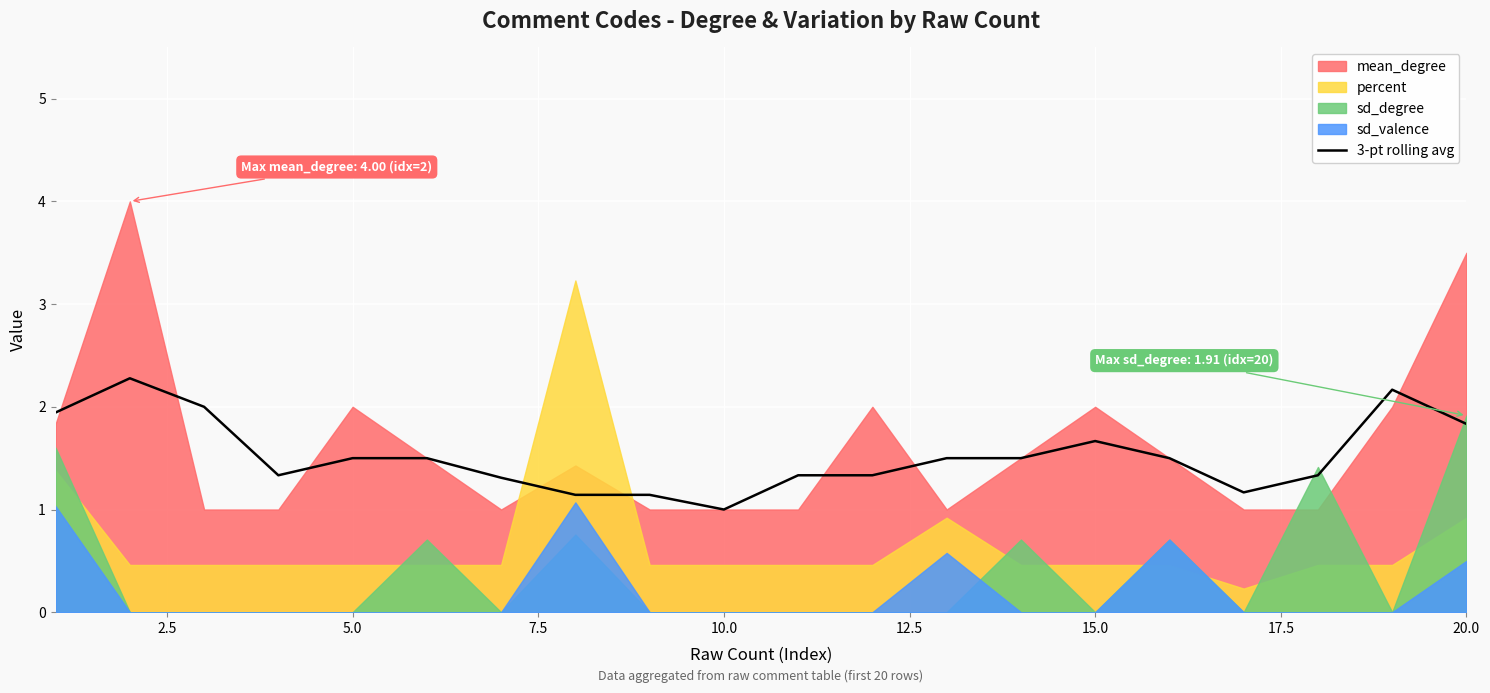

What is the difference between the maximum and minimum values?

1.3